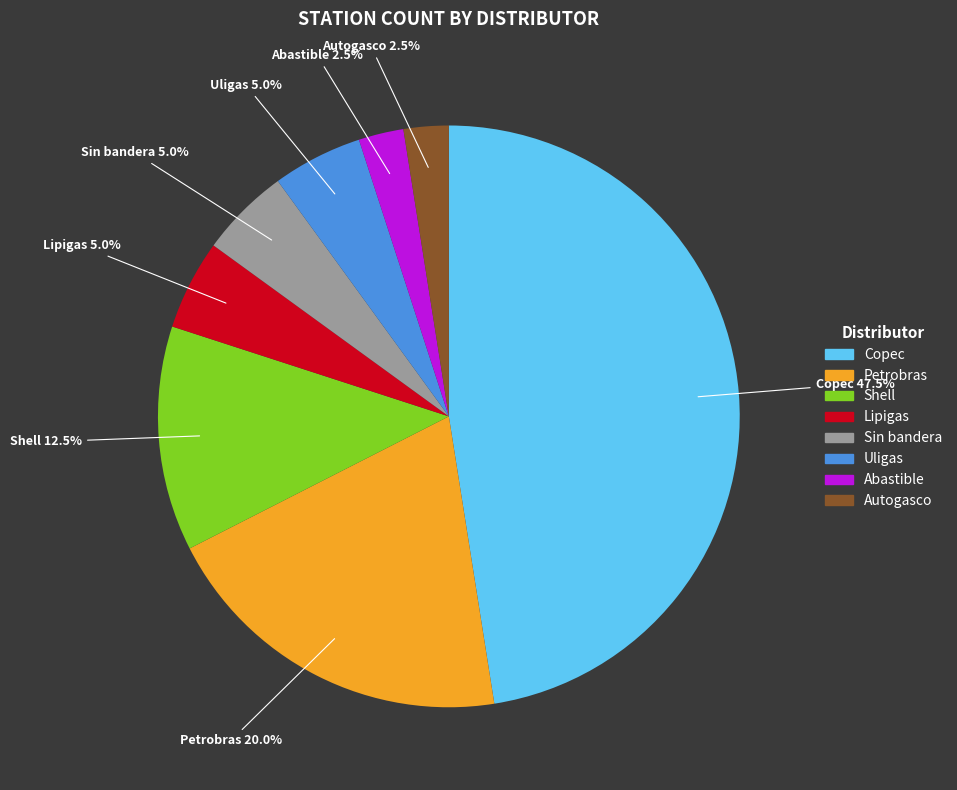

What portion of the pie excludes Shell?

87.5%